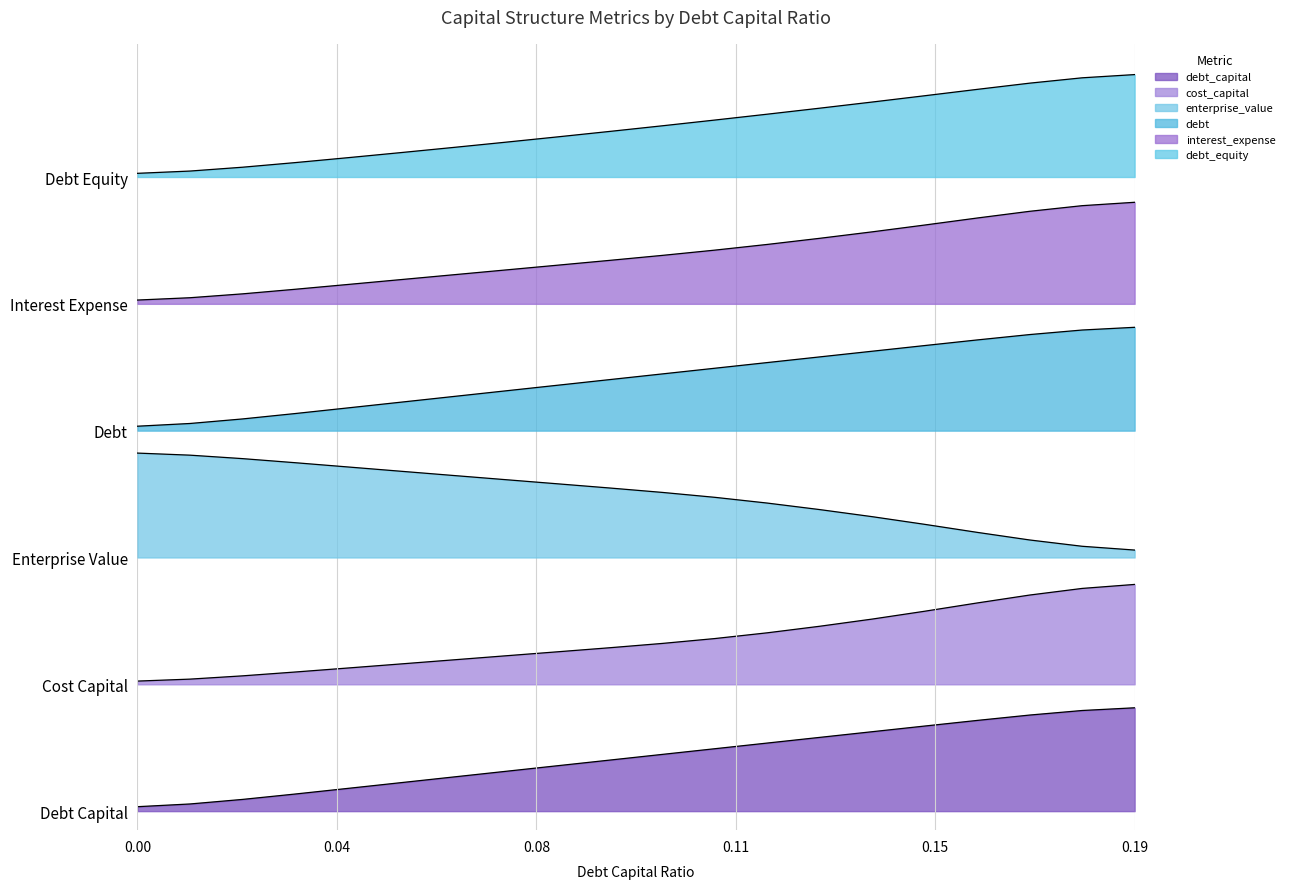

What position from the right is 0.00?

20